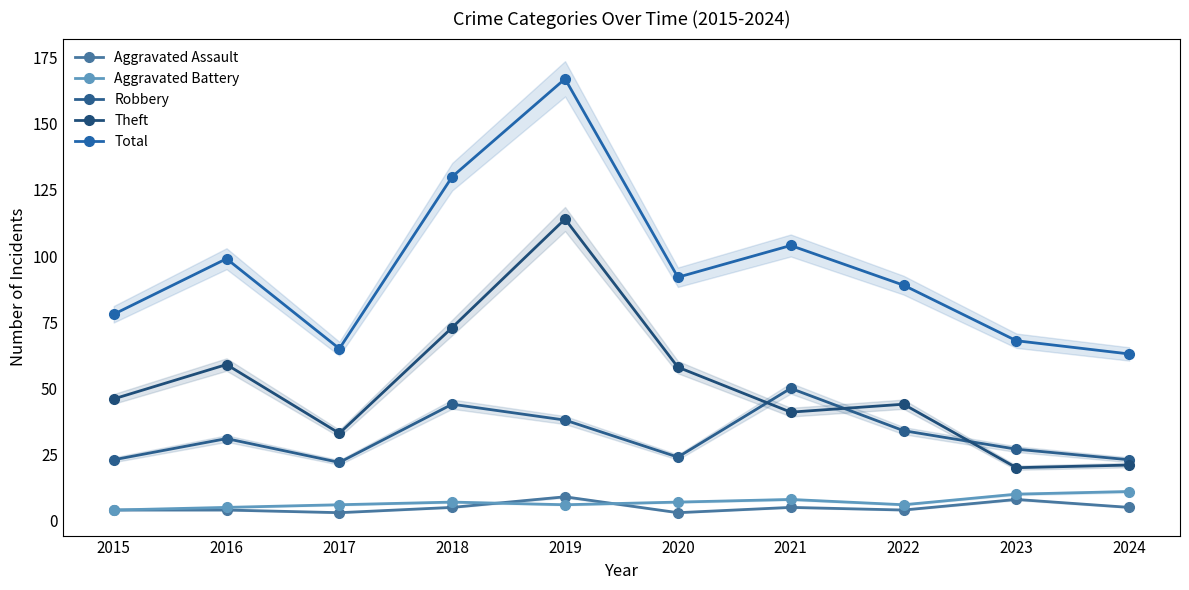

Between 2019 and 2022, which series saw the biggest shift?

Total